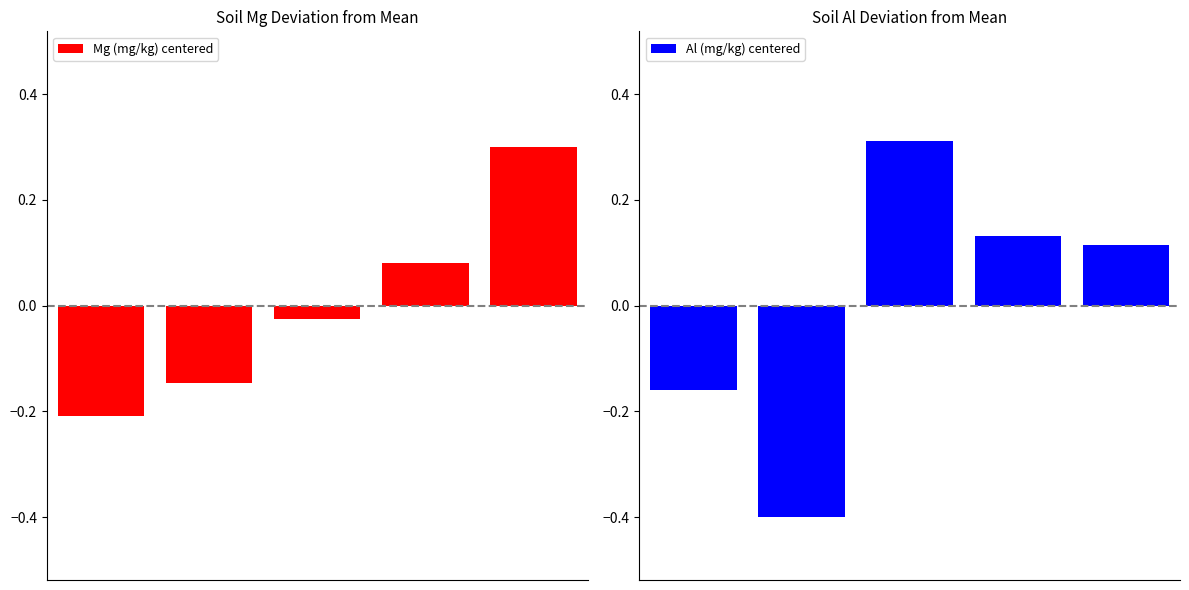

What is the minimum value shown in the chart?

-0.4